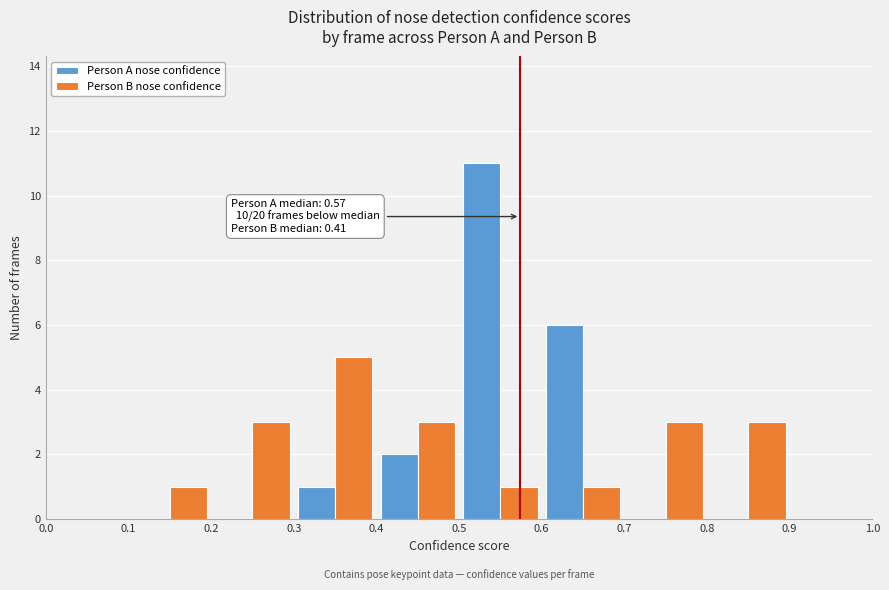

In the Person B nose confidence series, which range on the x-axis has the tallest bar?

0.3 to 0.4